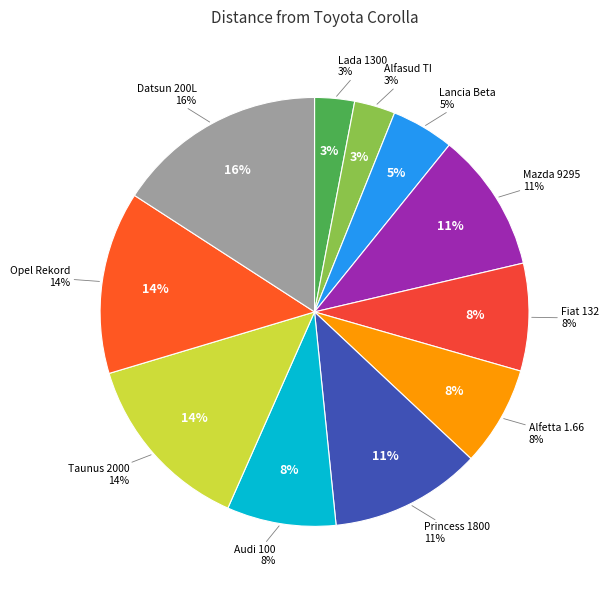

The Opel Rekord slice represents 1% of the pie. True or false?

False